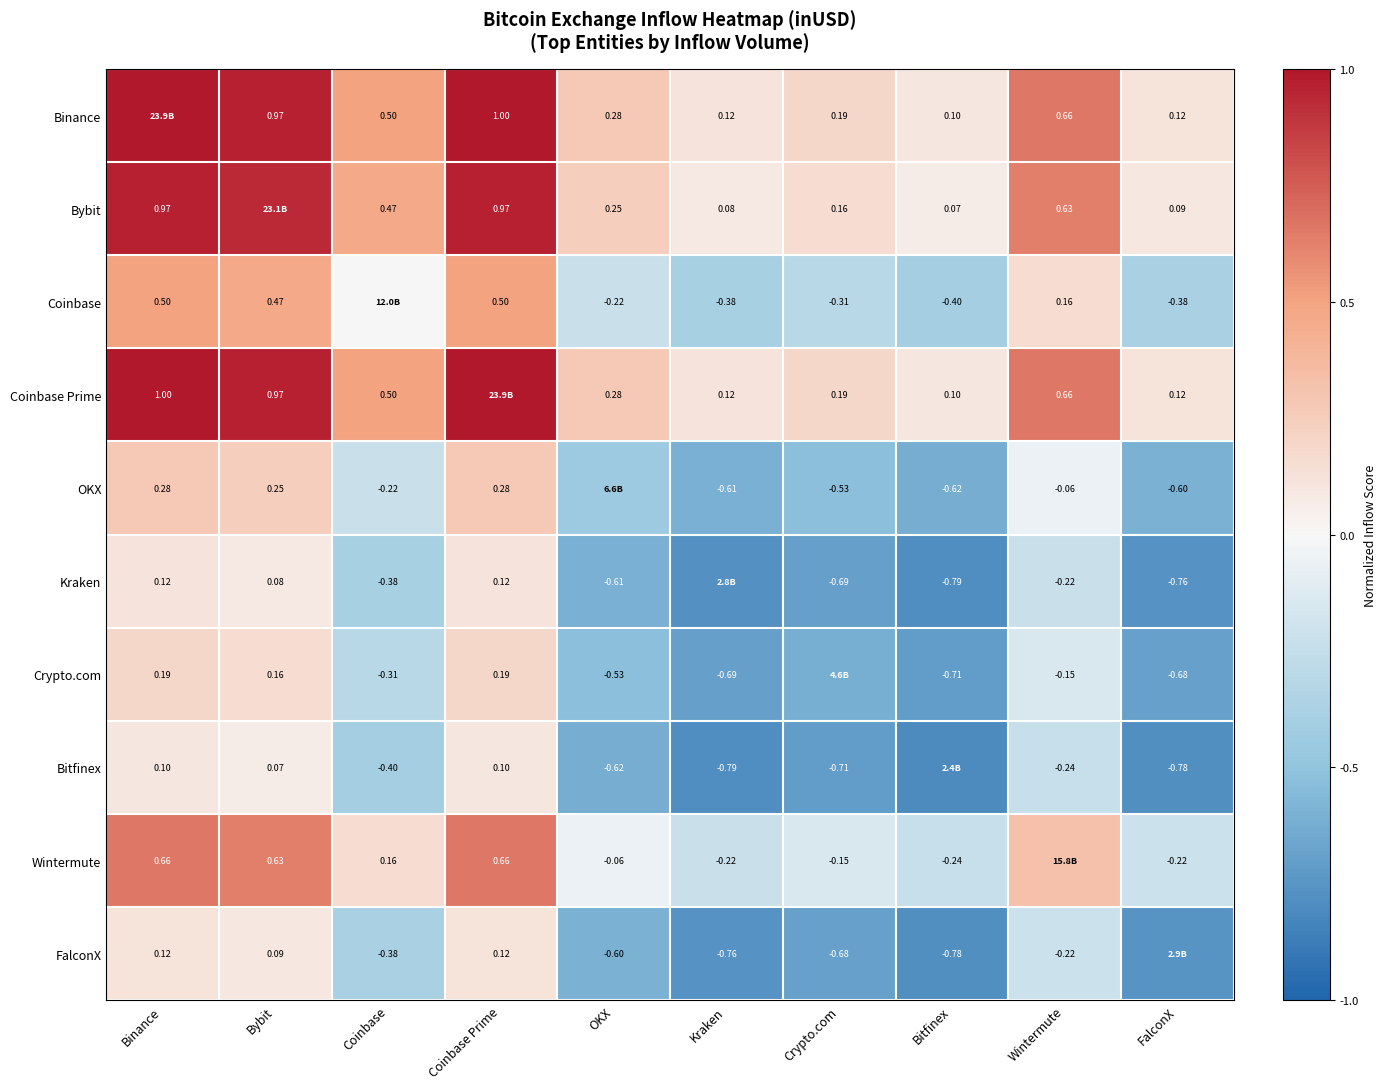

Which has a higher value, FalconX or Crypto.com?

Crypto.com